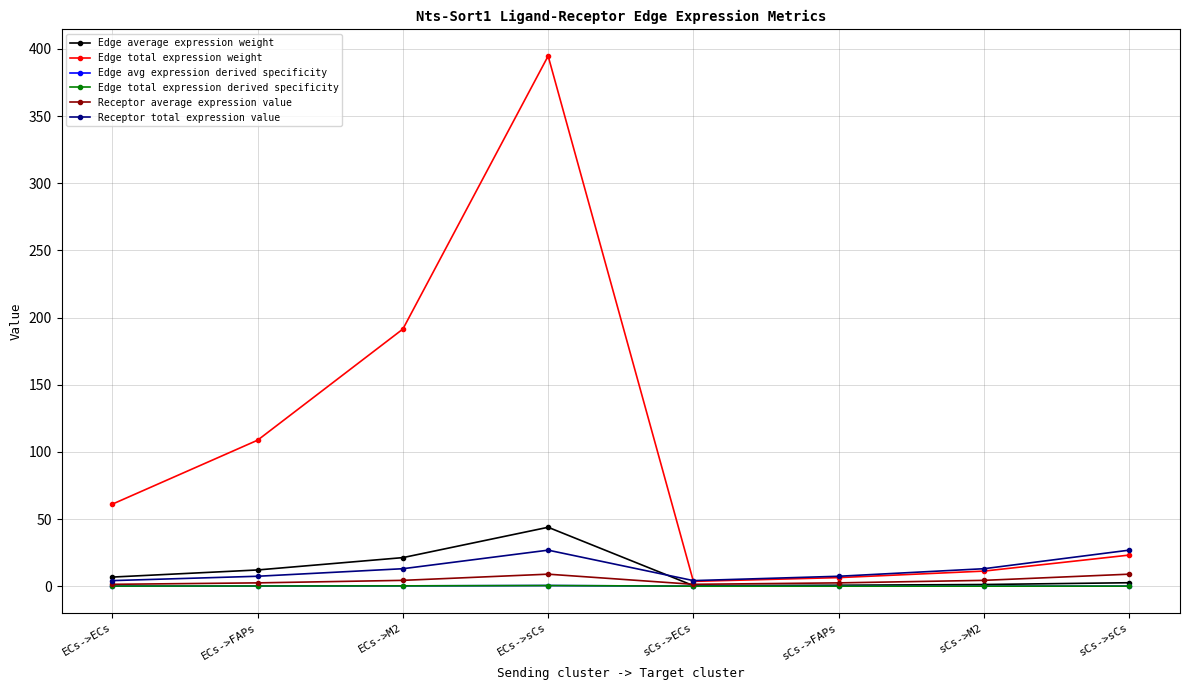

What is the spread (max minus min) of values at ECs->sCs?

394.3